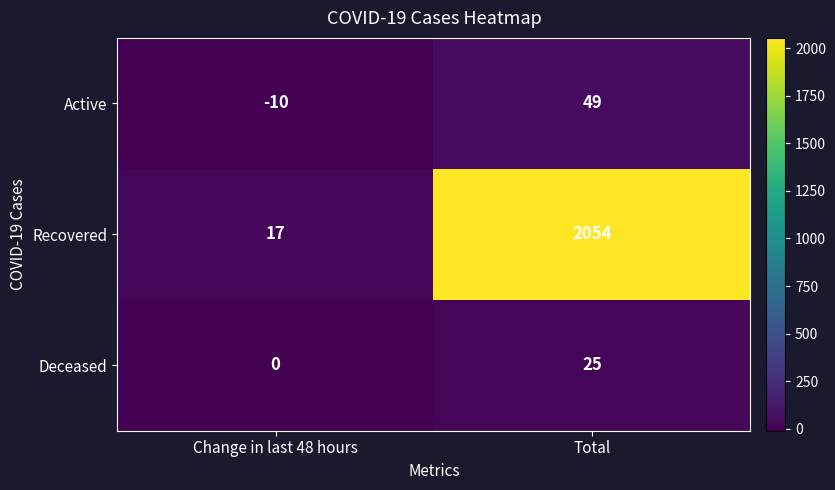

List the series in order of their peak value, lowest first.

Deceased, Active, Recovered